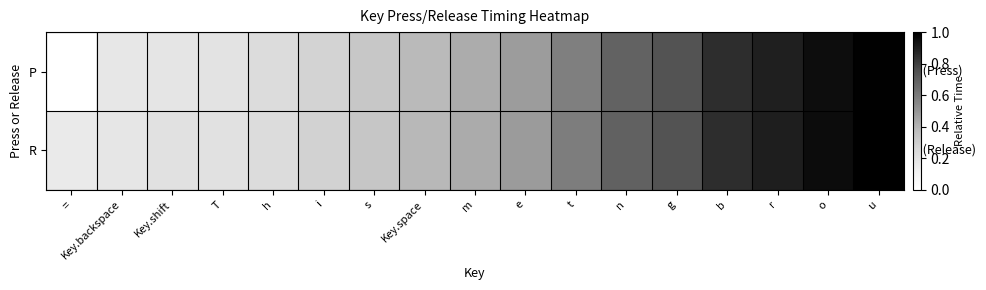

List the series in order of their overall mean, lowest first.

P, R